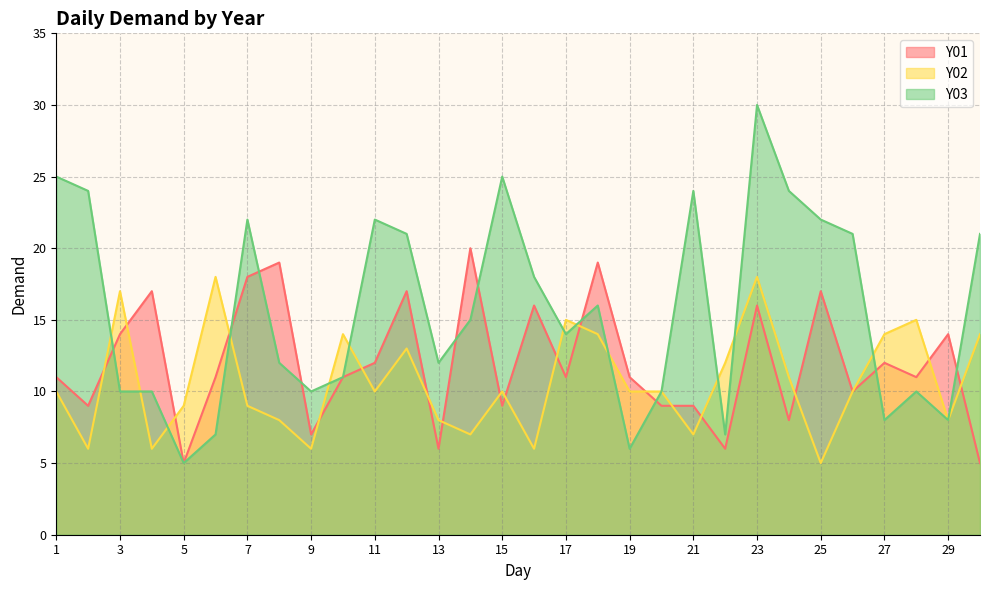

True or false: Y02 has more than 0 points higher than both neighbors.

True